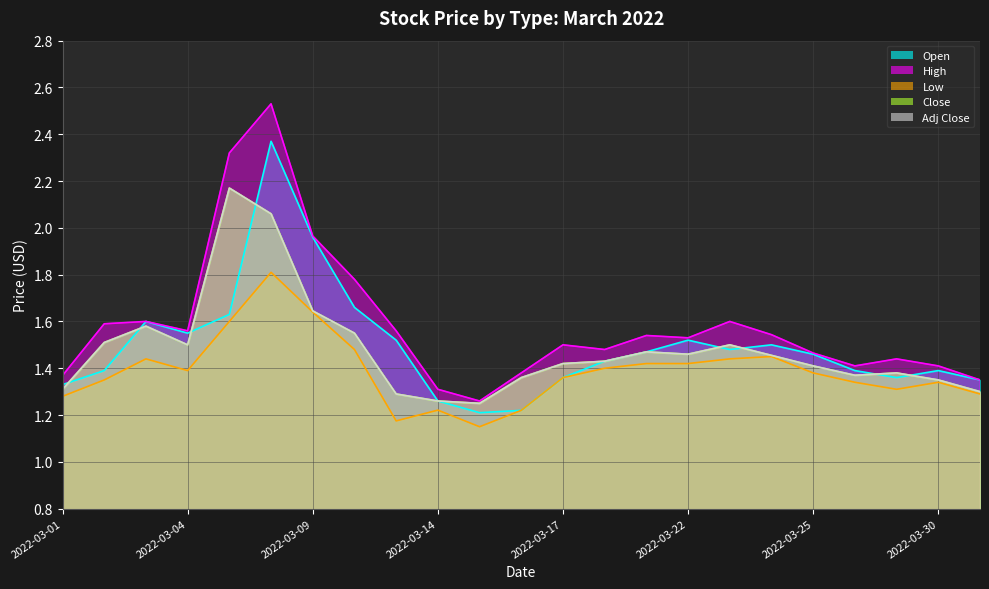

Which category has the highest value in the High series?

2022-03-08